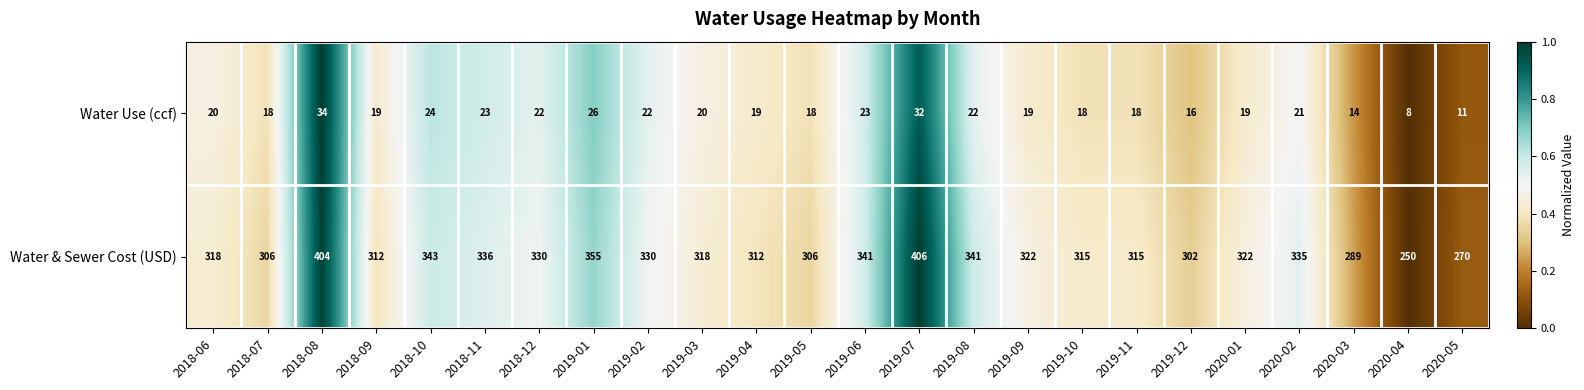

What is the sum of the Water Use (ccf) values at 2019-11 and 2020-01?

37